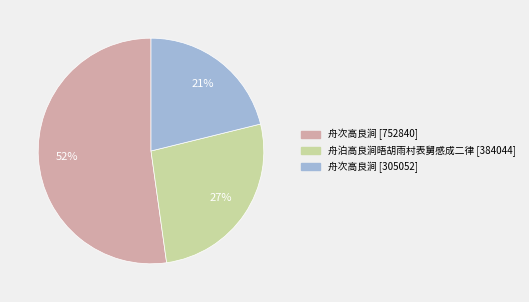

To the nearest percent, what is the average slice percentage?

33%